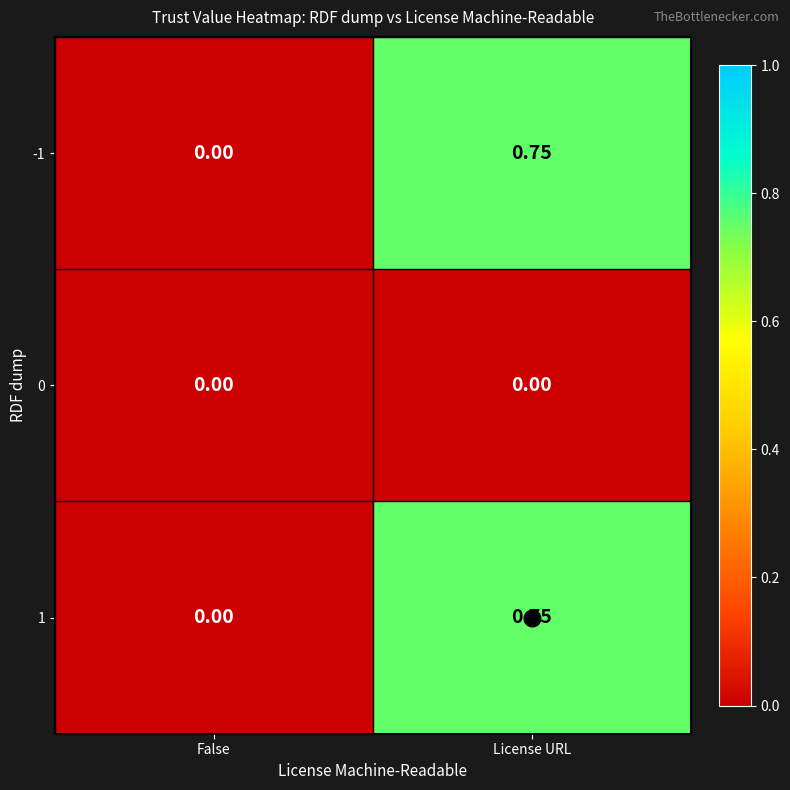

What is the total value across all series at License URL?

1.5